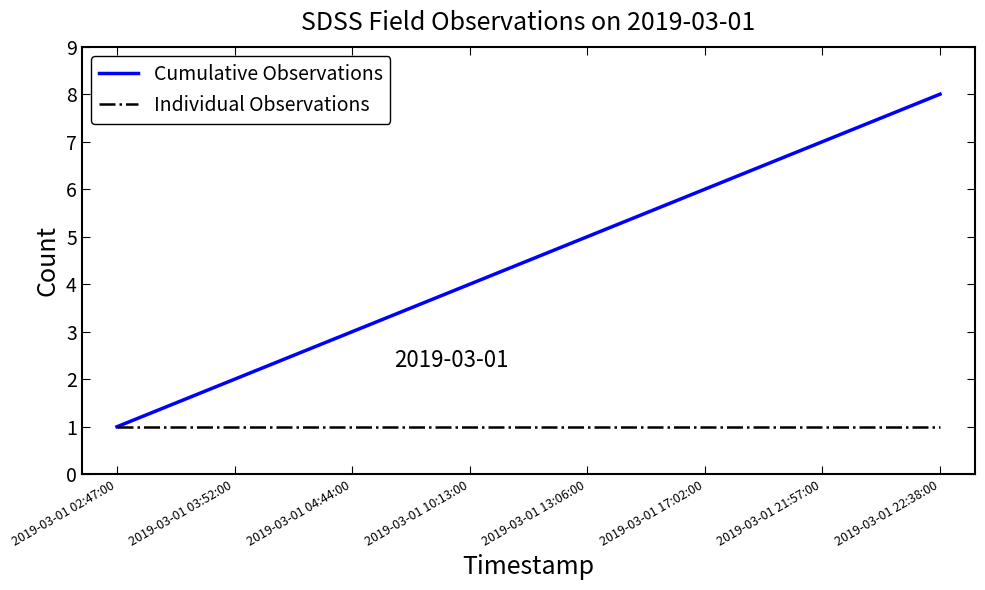

At which category is the sum across all series the highest?

2019-03-01 22:38:00